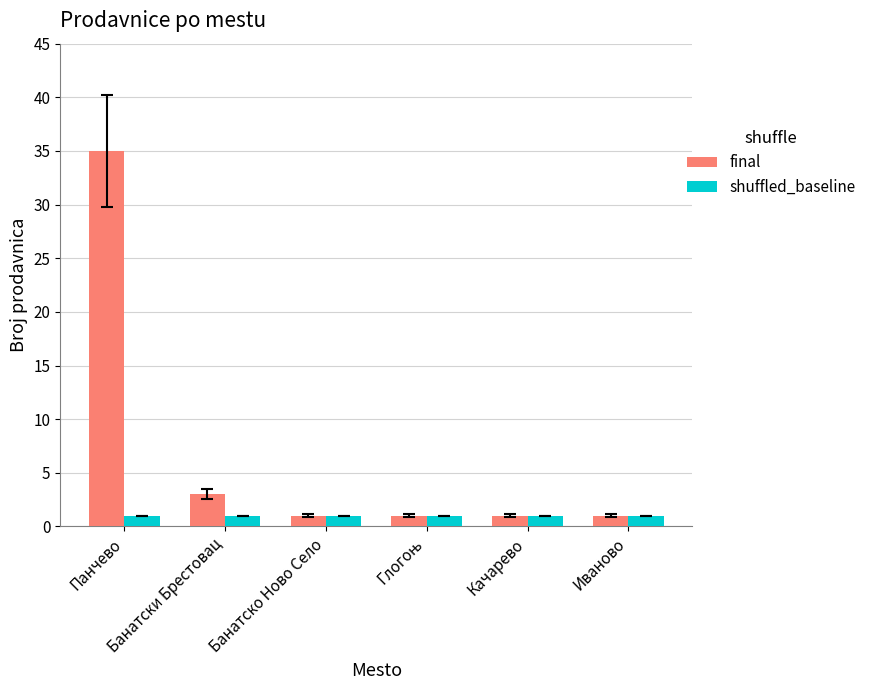

True or false: final has a value of 1 at Банатско Ново Село.

True